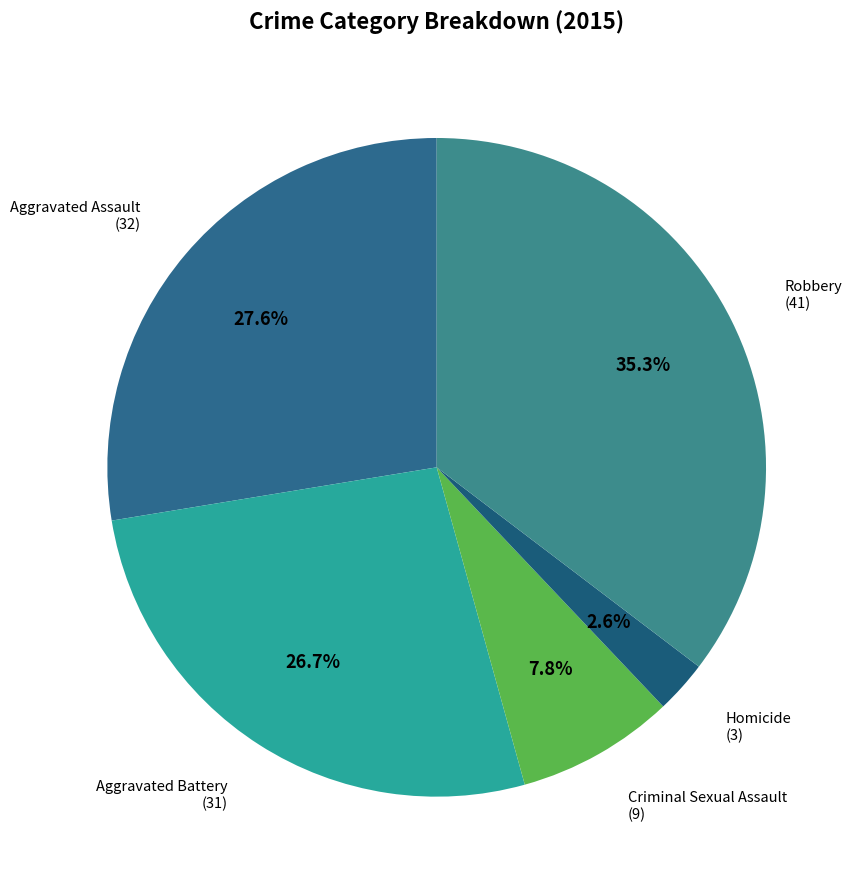

How many segments does this pie chart have?

5